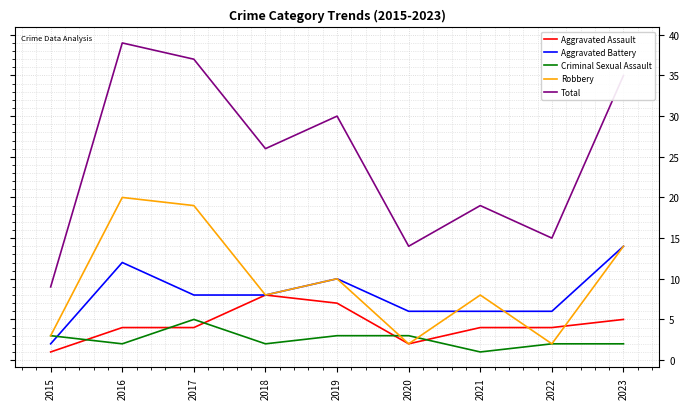

Is it true that Aggravated Assault equals 2 at 2023?

False